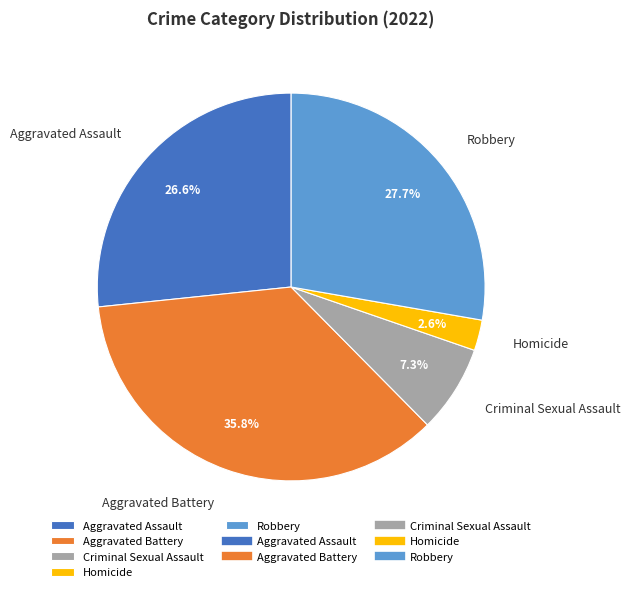

Does Aggravated Battery represent more than half of the total?

No